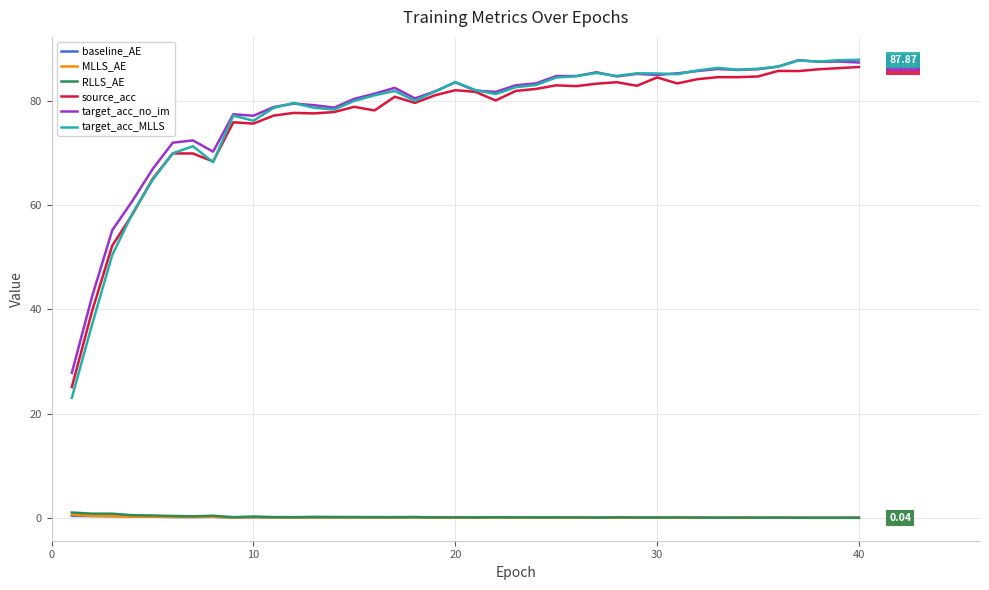

True or false: source_acc and MLLS_AE cross at least once.

False